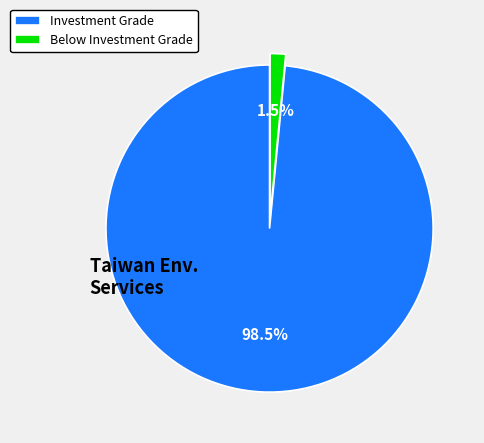

Which category accounts for the majority?

Investment Grade